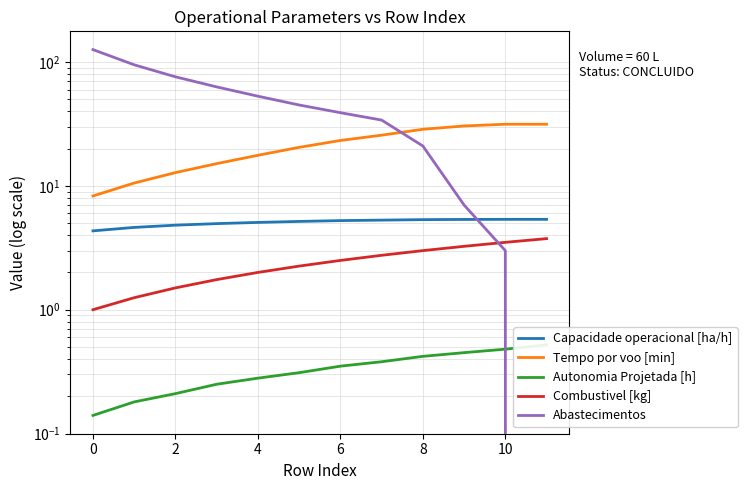

Which series has the largest range (max minus min)?

Abastecimentos